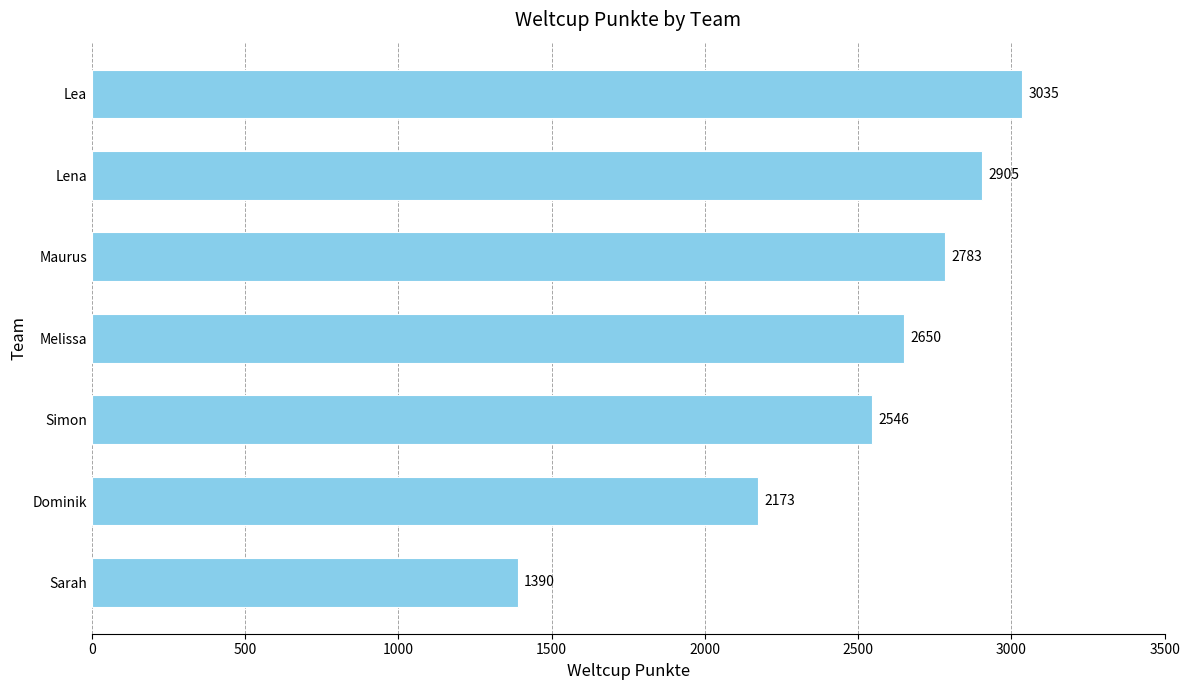

What is the sum of all values?

17482